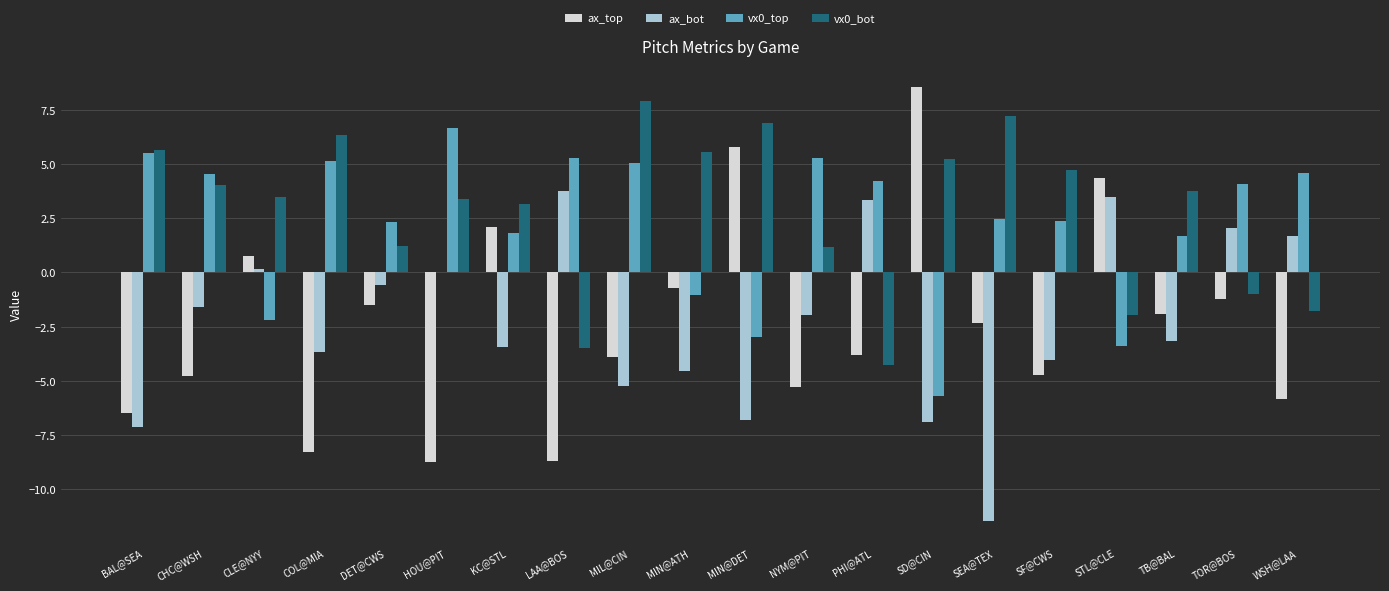

True or false: vx0_bot has a value of 1.8 at MIN@ATH.

False